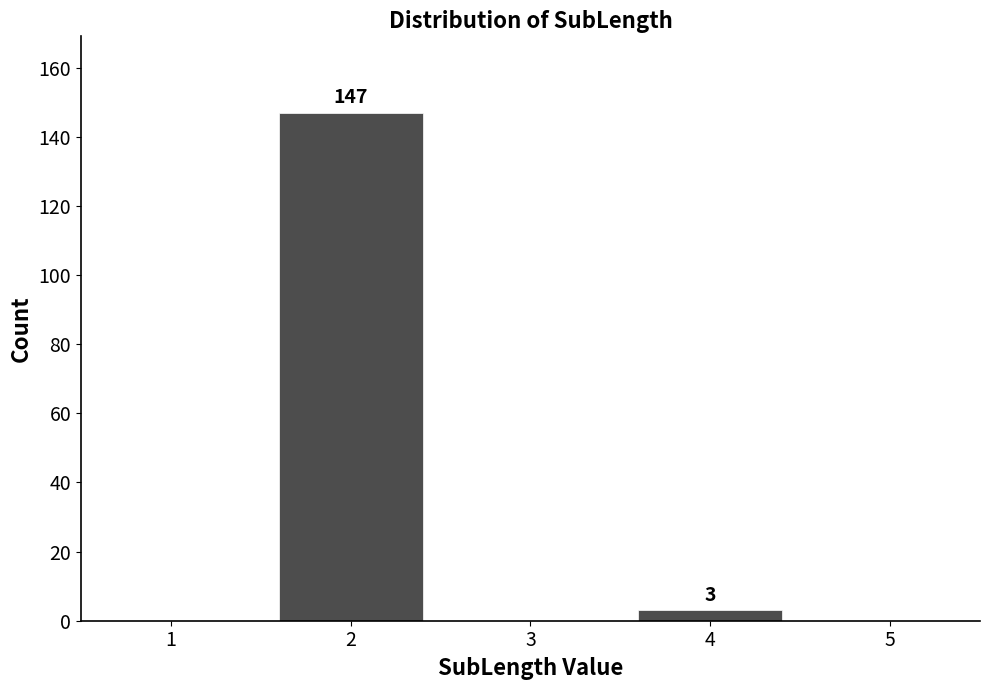

Reading left to right, list all the values displayed in this chart.

147	3